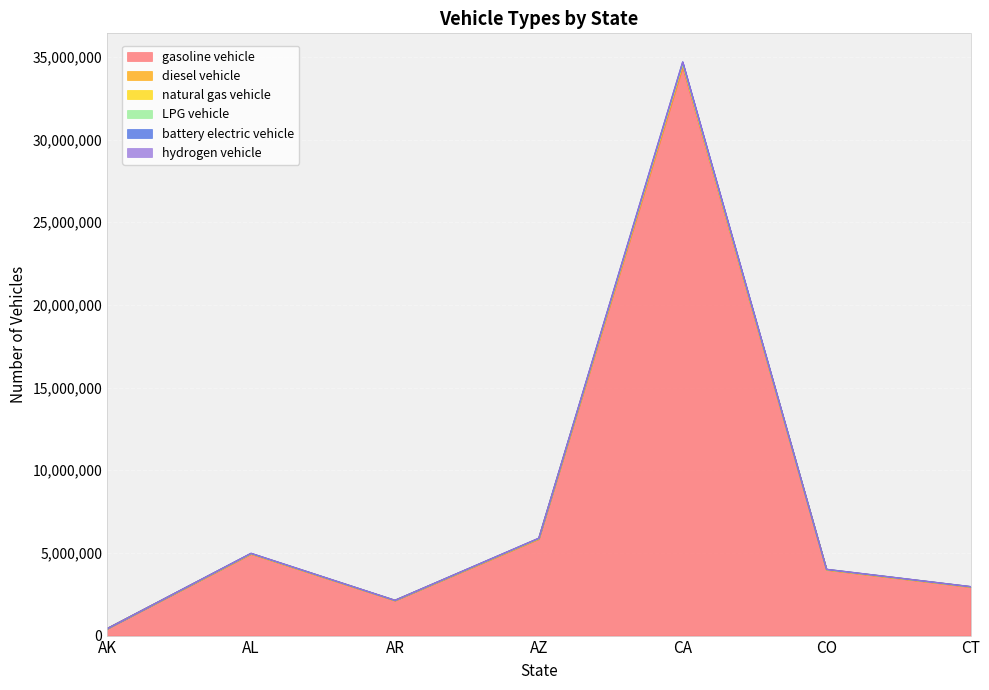

At which label is battery electric vehicle closest to 17553019?

AZ